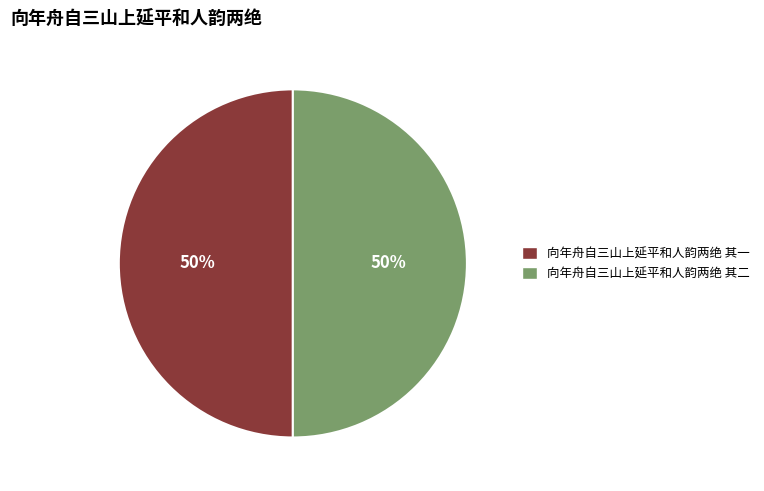

Is it true that 向年舟自三山上延平和人韵两绝 其一 is 57% of the pie?

False